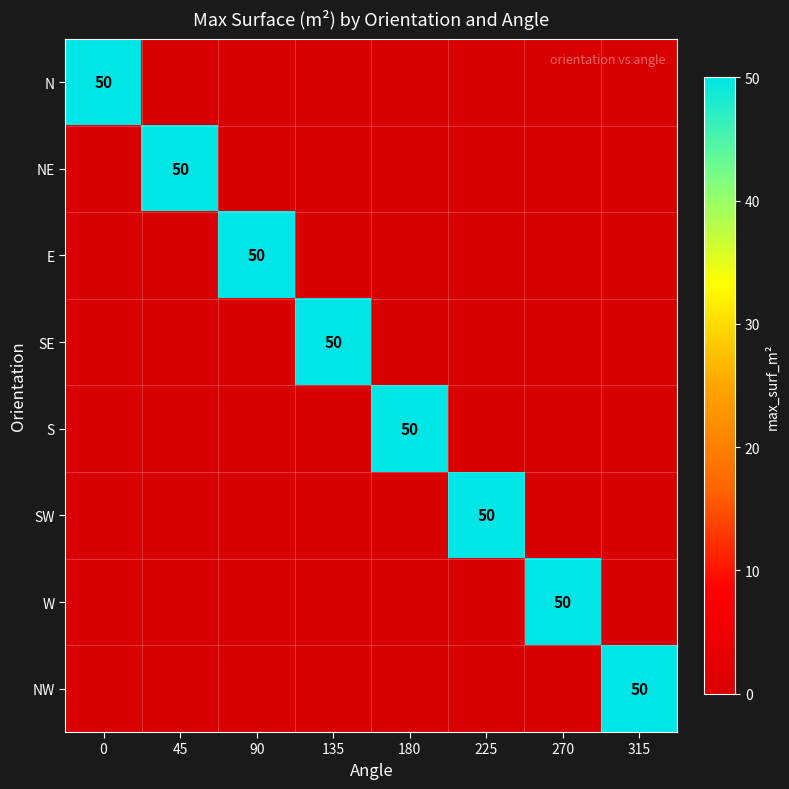

The S series shows 80 at 180. True or false?

False